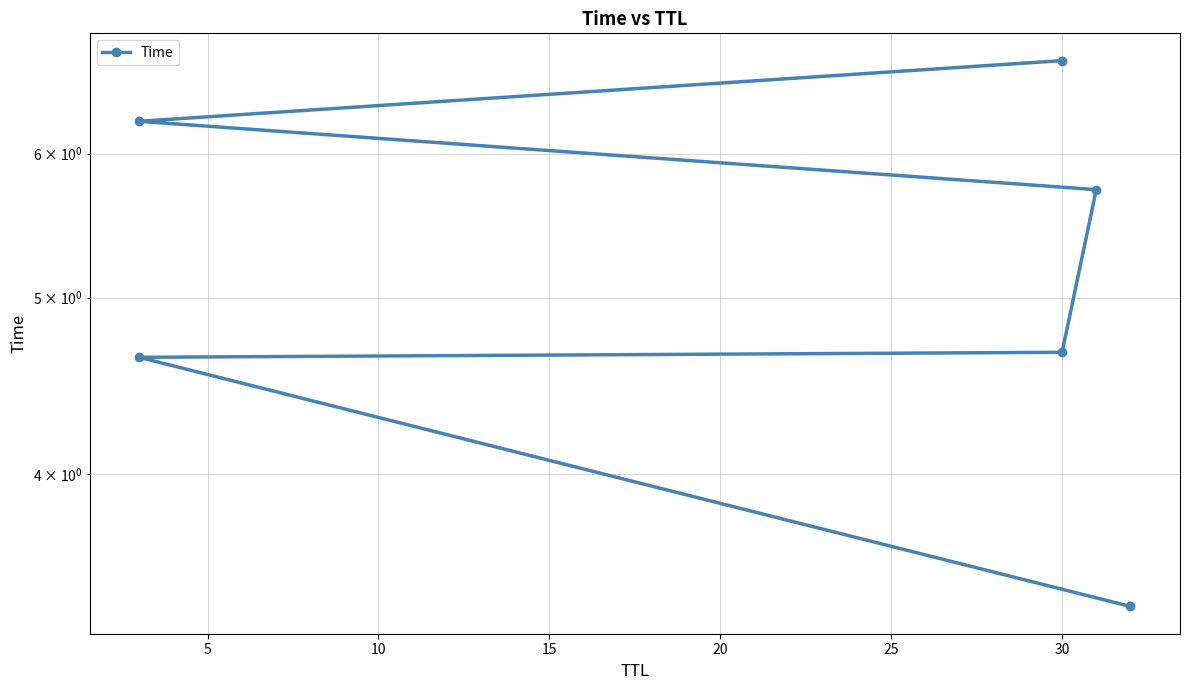

What is the average value?

5.2